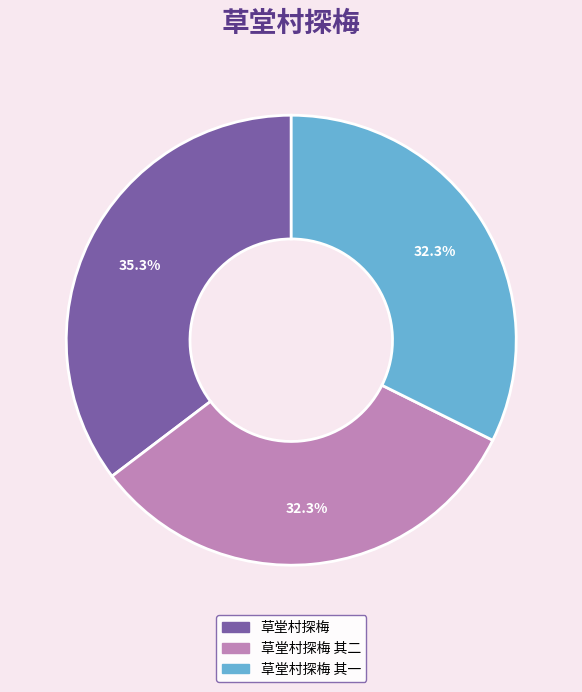

Is there a majority slice in this chart?

No